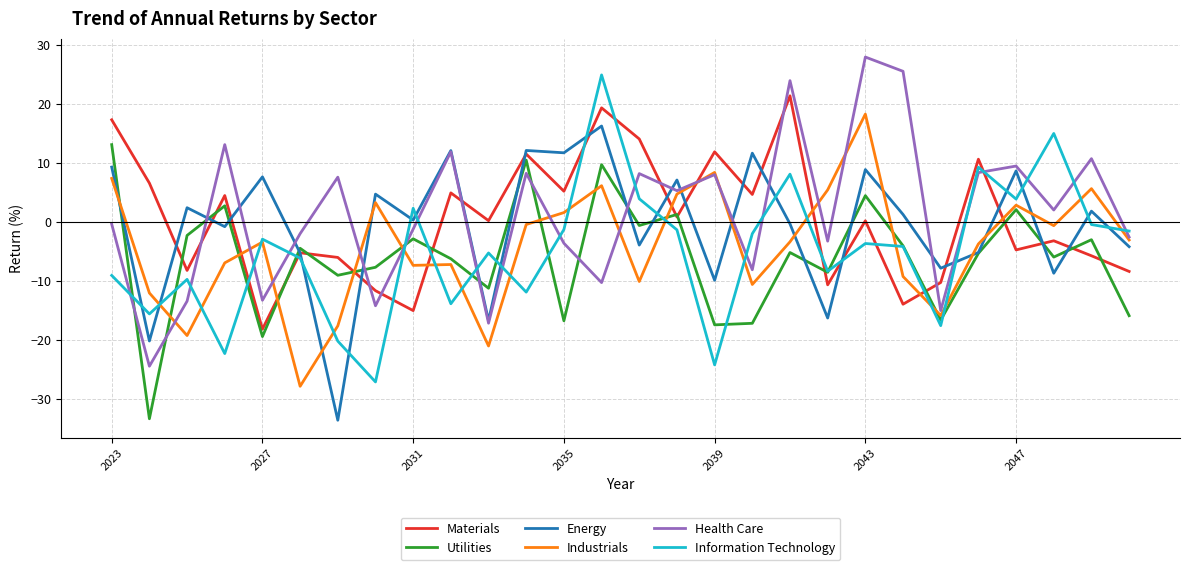

What is the minimum value for Industrials?

-27.8